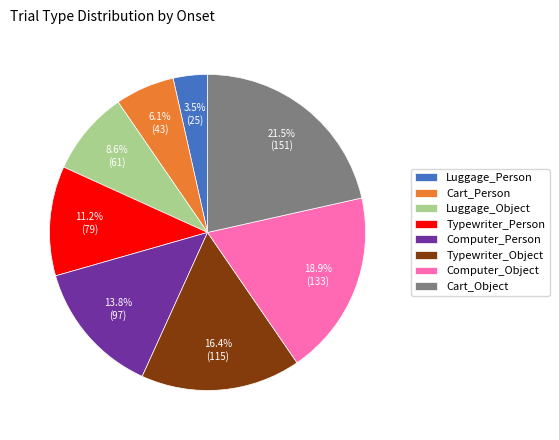

To the nearest percent, what portion does Computer_Person represent?

14%